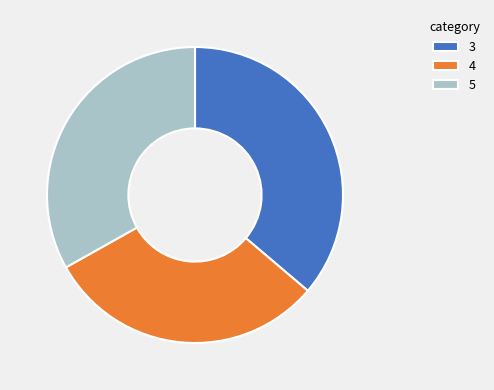

Which category has the biggest portion of the pie?

3